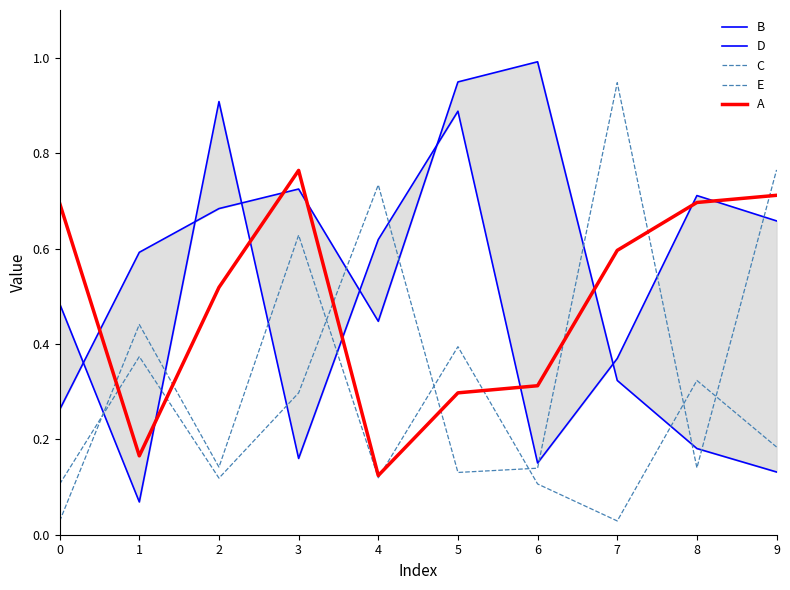

Rank the series by their maximum value, from lowest to highest.

C, A, D, E, B